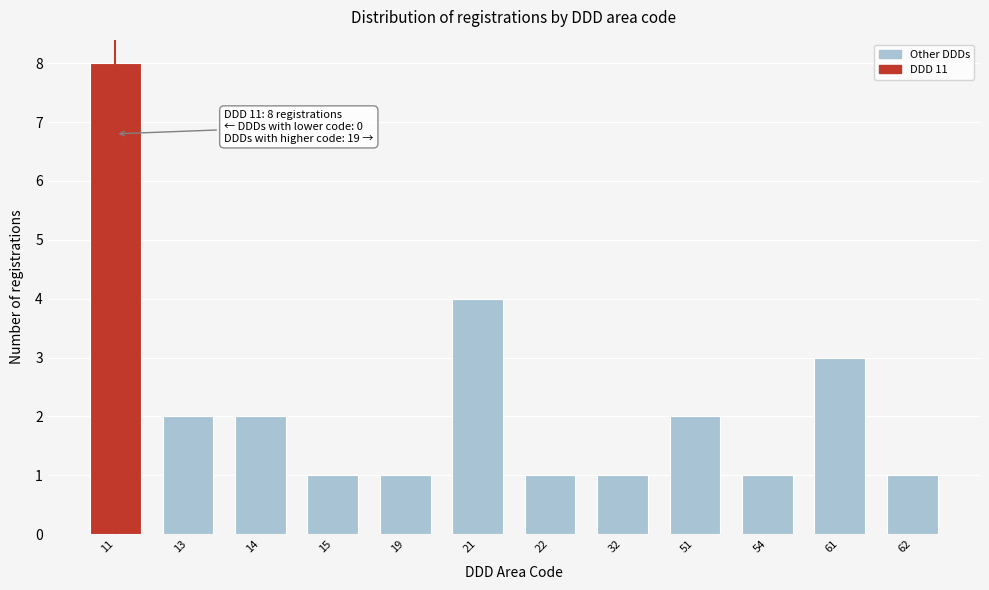

Reading left to right, extract all data points from this chart.

8	2	2	1	1	4	1	1	2	1	3	1